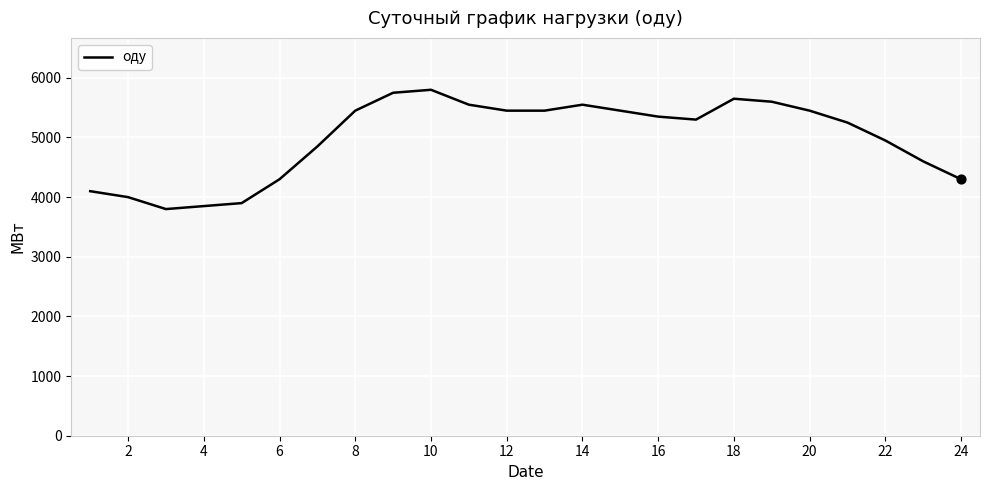

What is the minimum value shown in the chart?

3800